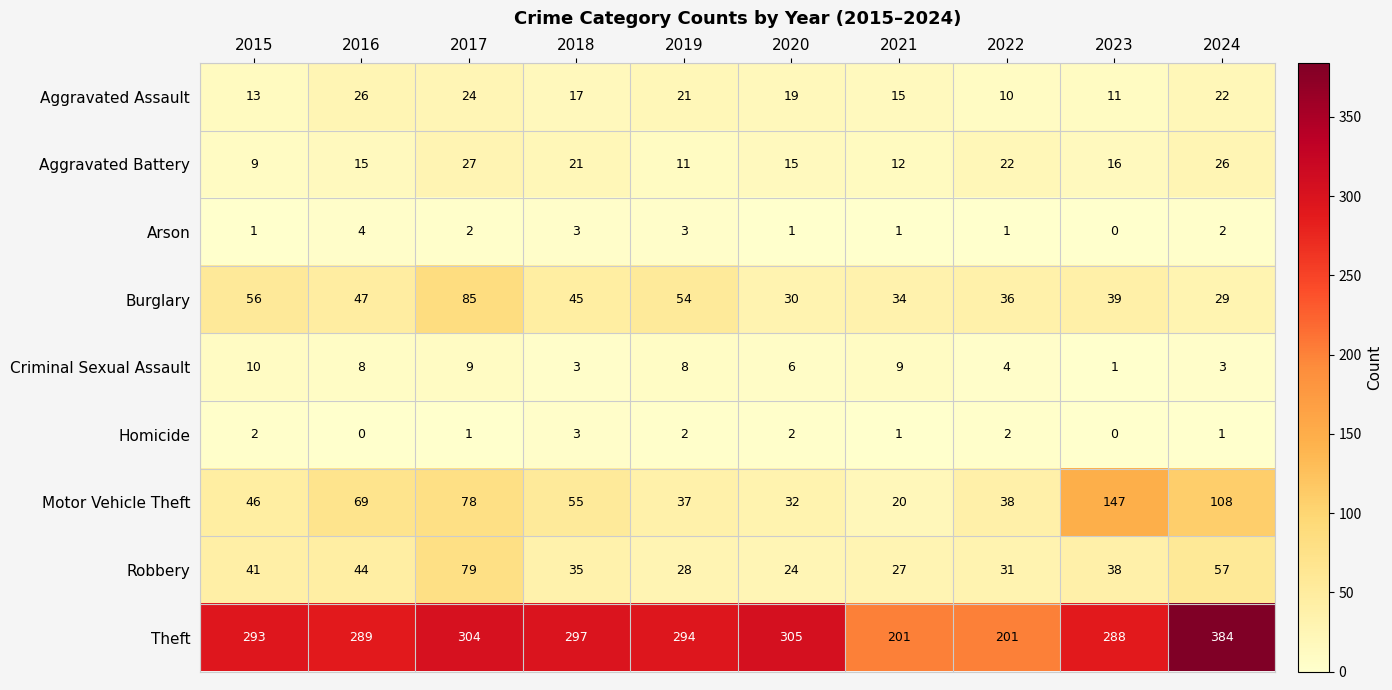

What is the total value across all series at 2019?

458